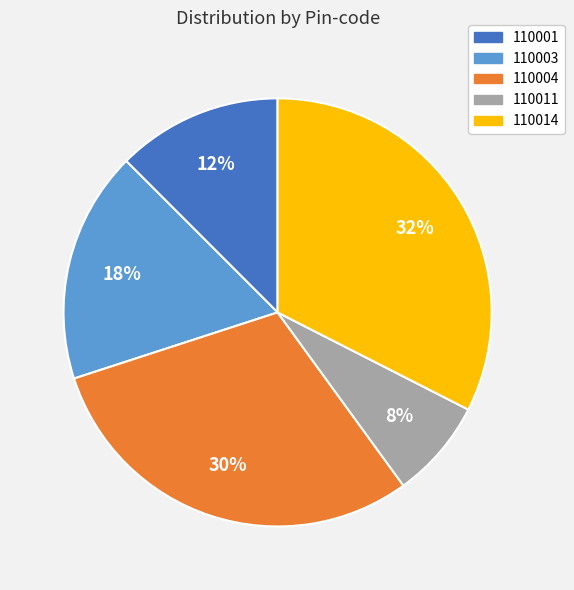

Is the sum of 110011 and 110004 greater than half?

No